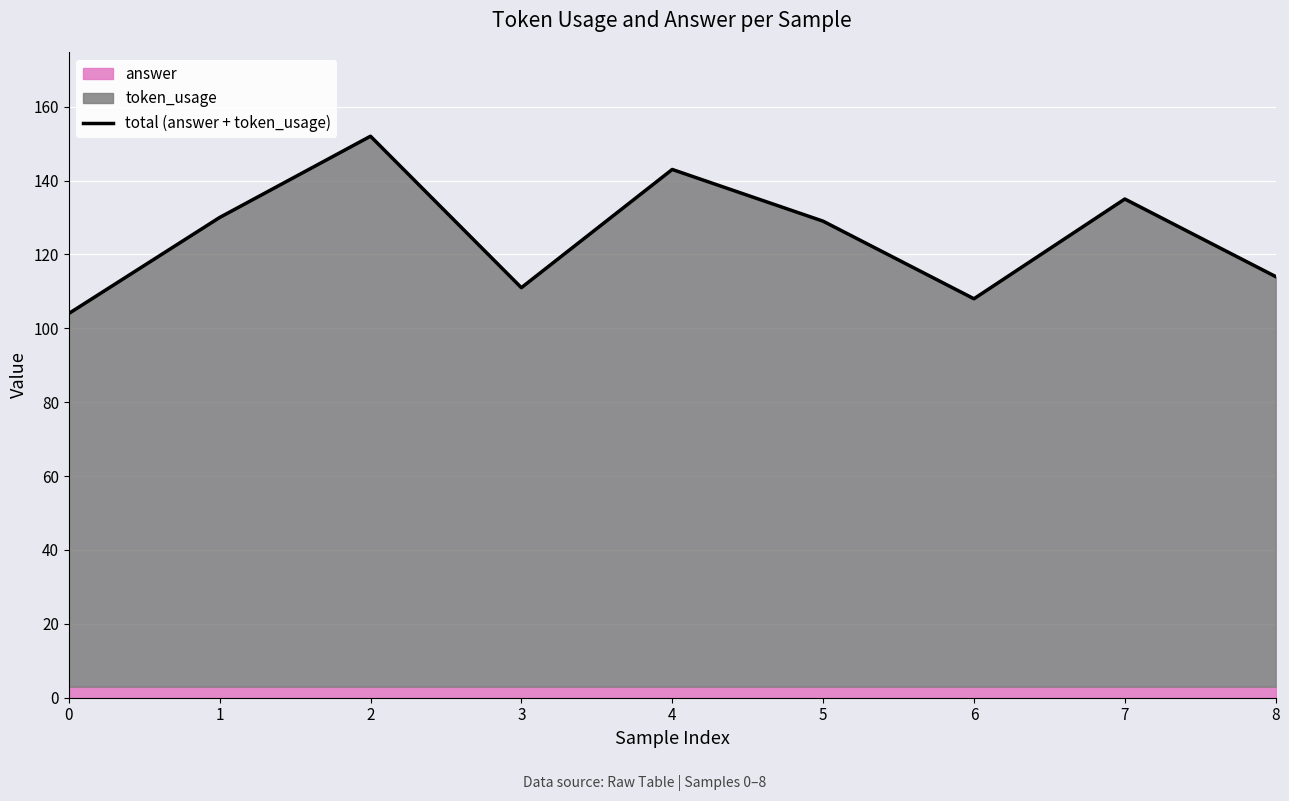

What is the value of the 6th point from the left?

129